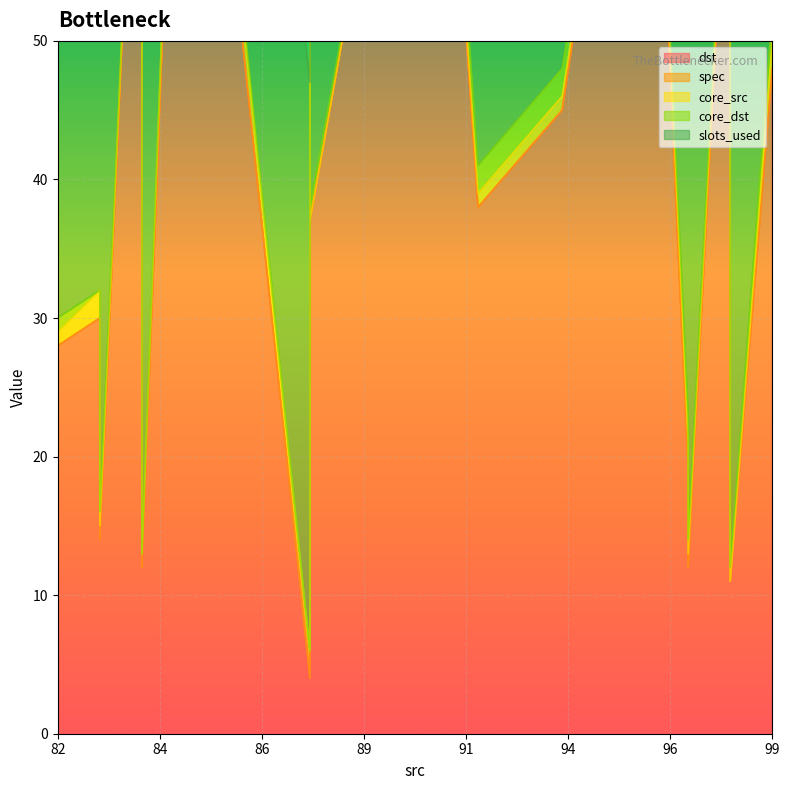

Between which two adjacent categories do core_src and core_dst first intersect?

96 and 95